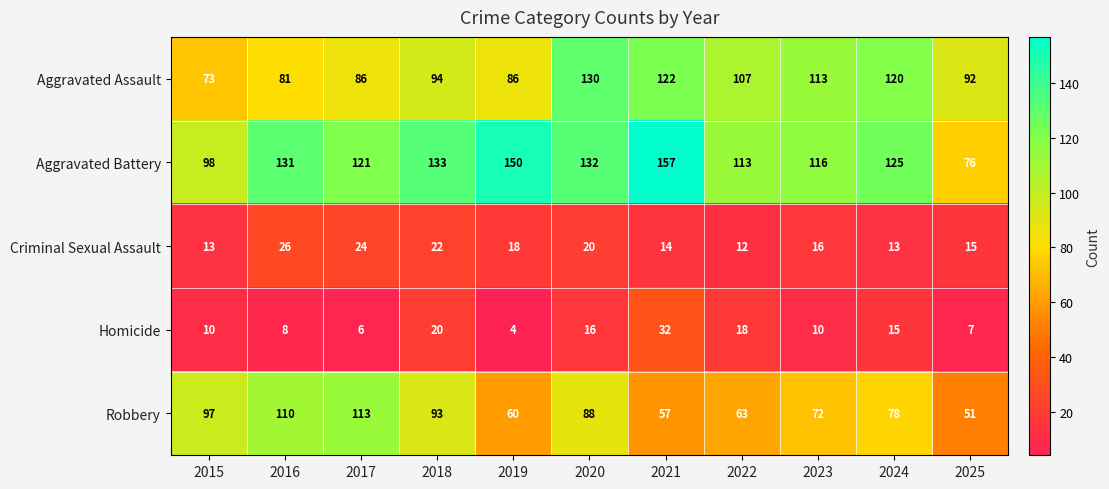

What is the total value across all series at 2020?

386